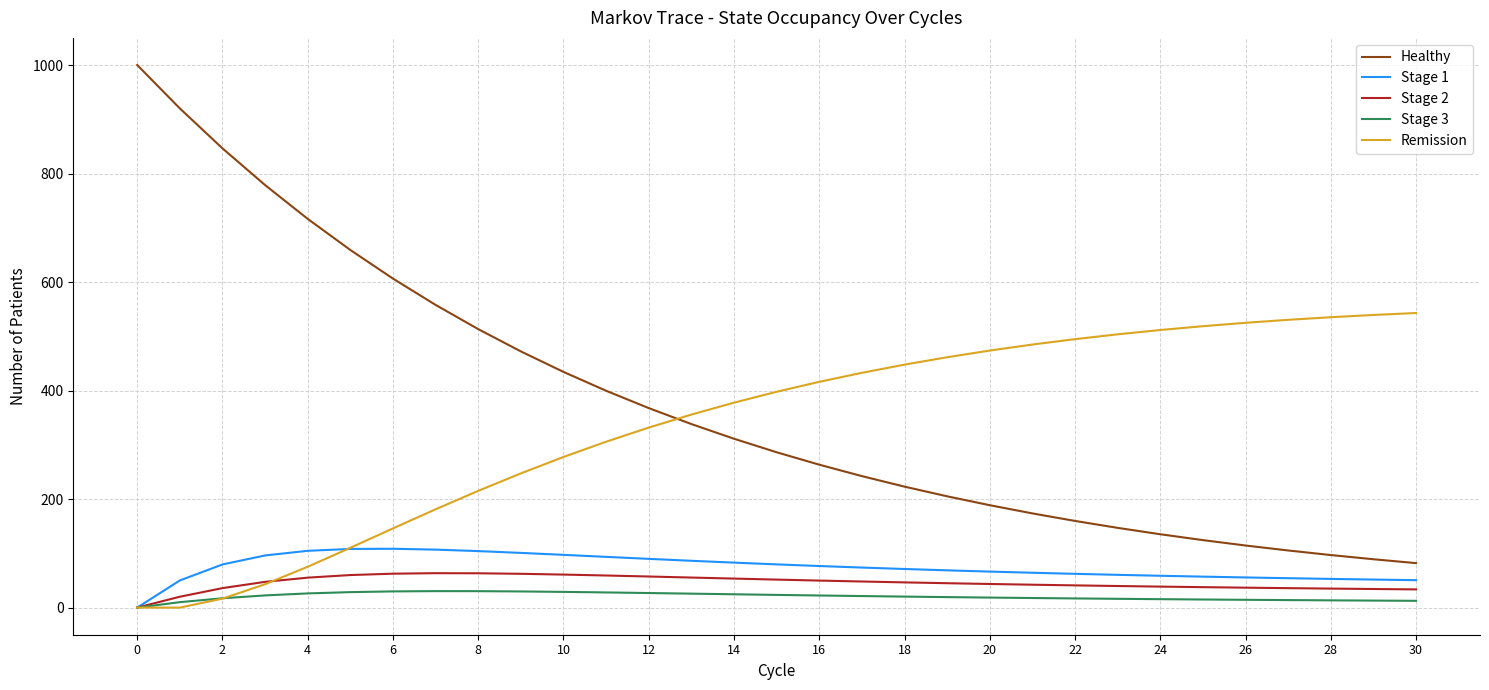

How many times do Remission and Healthy cross each other?

1